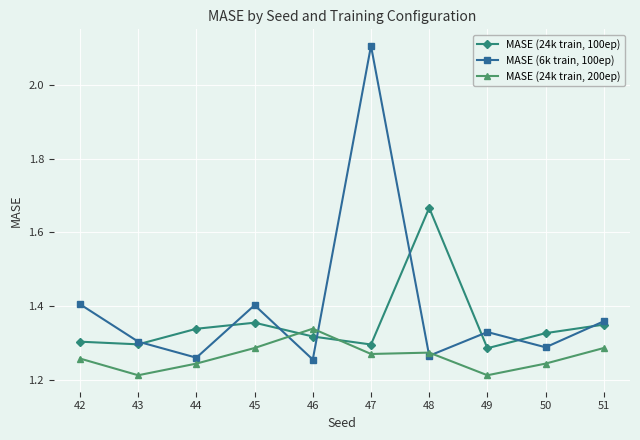

True or false: MASE (24k train, 100ep) has more than 2 interior local peaks.

False